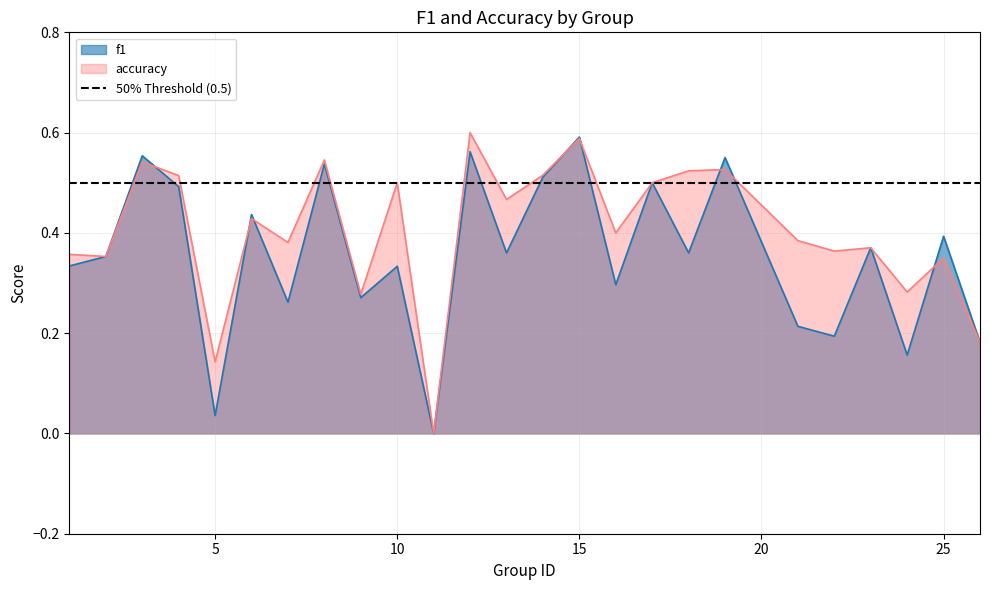

True or false: accuracy has a value of 0.5 at 13.

True